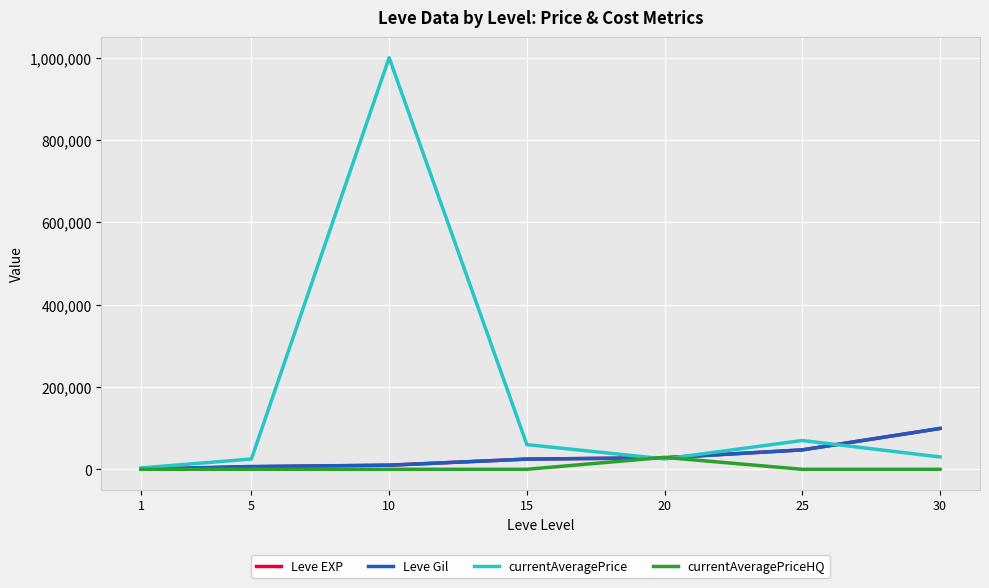

What is the spread (max minus min) of values at 15?

60000